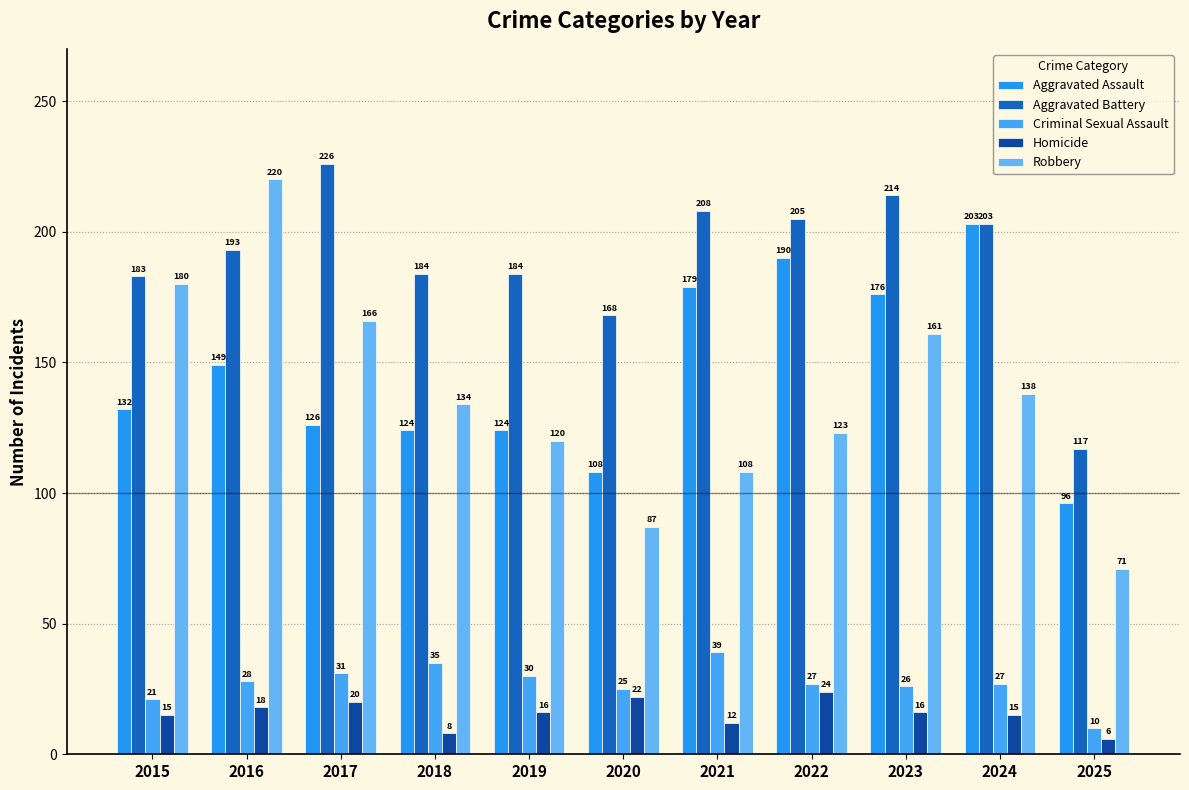

What is the difference between the highest and lowest values at 2024?

188